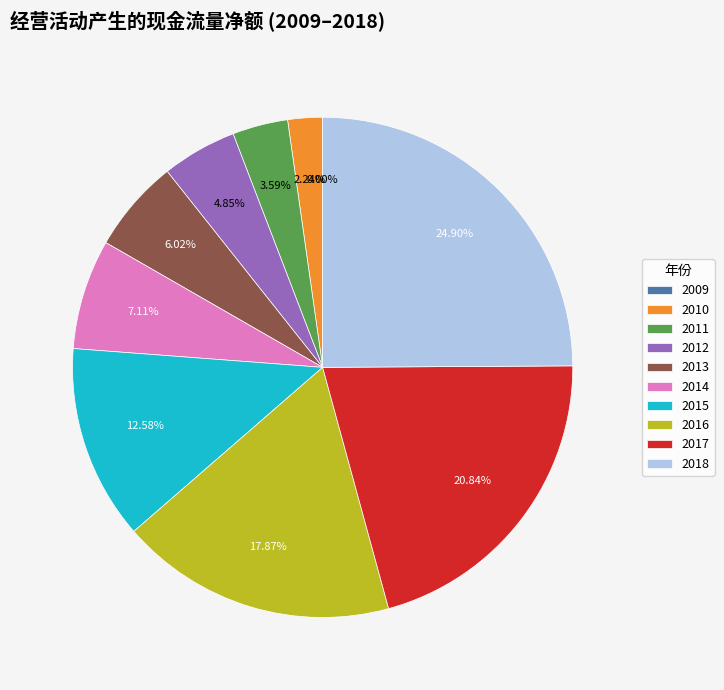

Which slice is the smallest?

2009